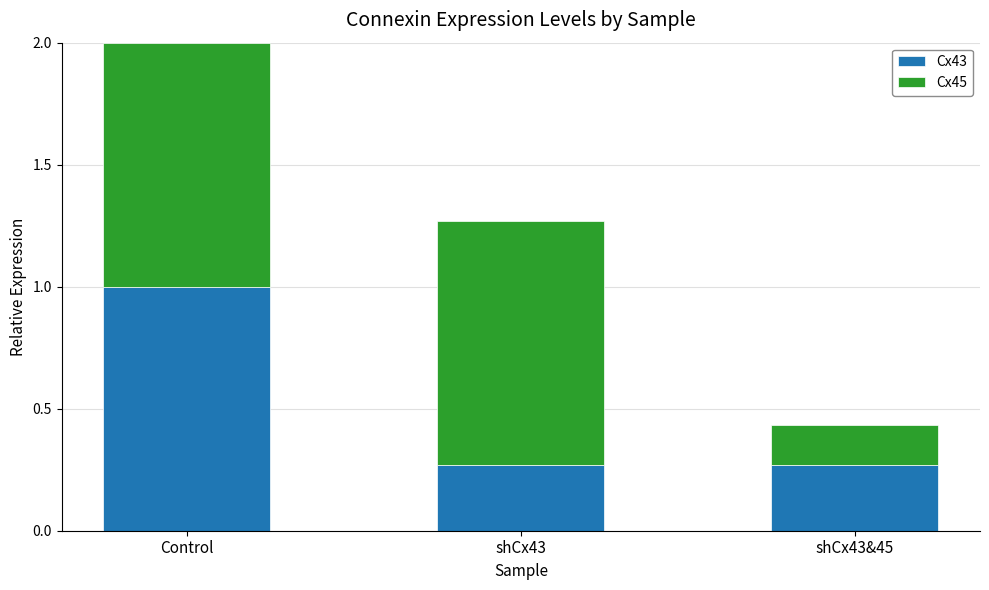

Count the number of data series in this chart.

2